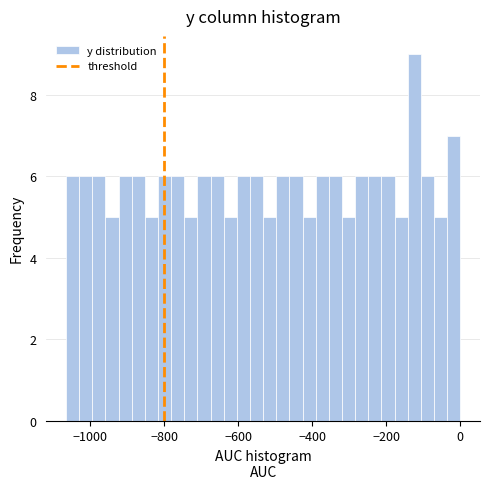

Around what value on the x-axis is the tallest bar? Give the approximate position of its centre, as read against the axis.

-120